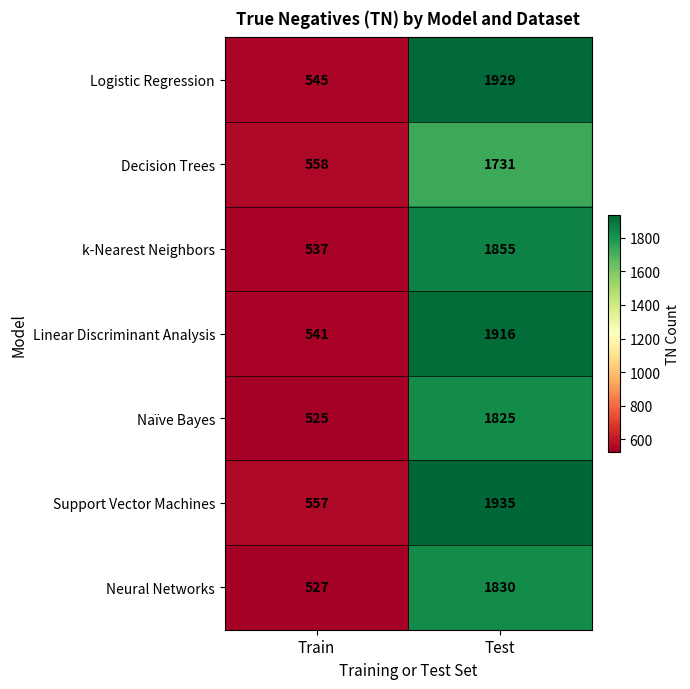

At which category is the sum across all series the highest?

Test